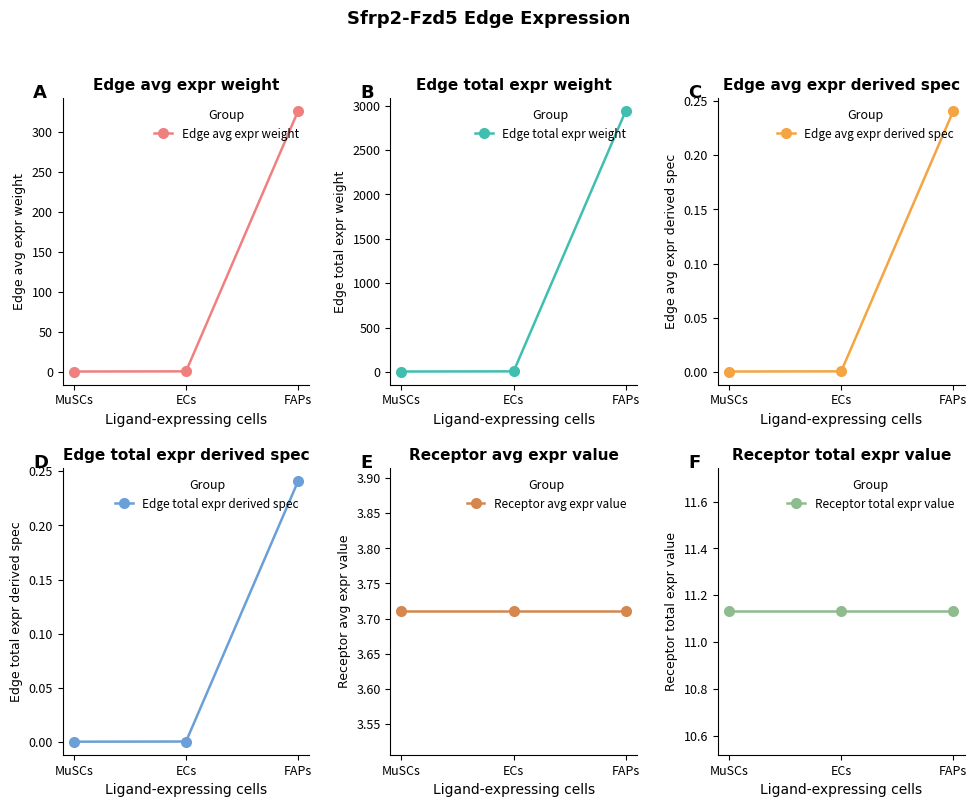

Which series has the largest range (max minus min)?

Edge total expr weight